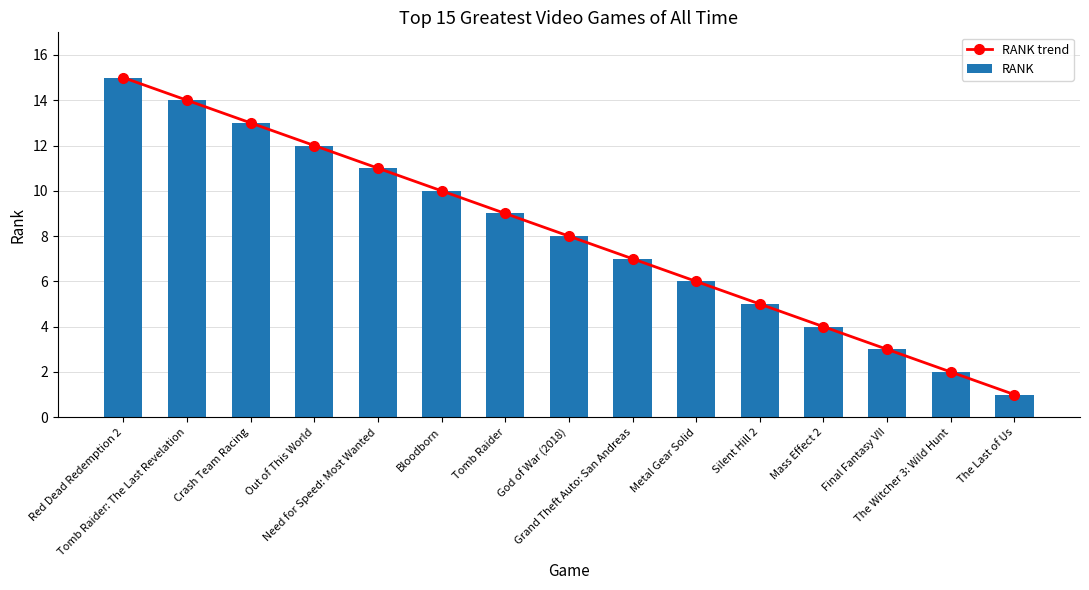

The value of RANK trend at Silent Hill 2 is 5. True or false?

True